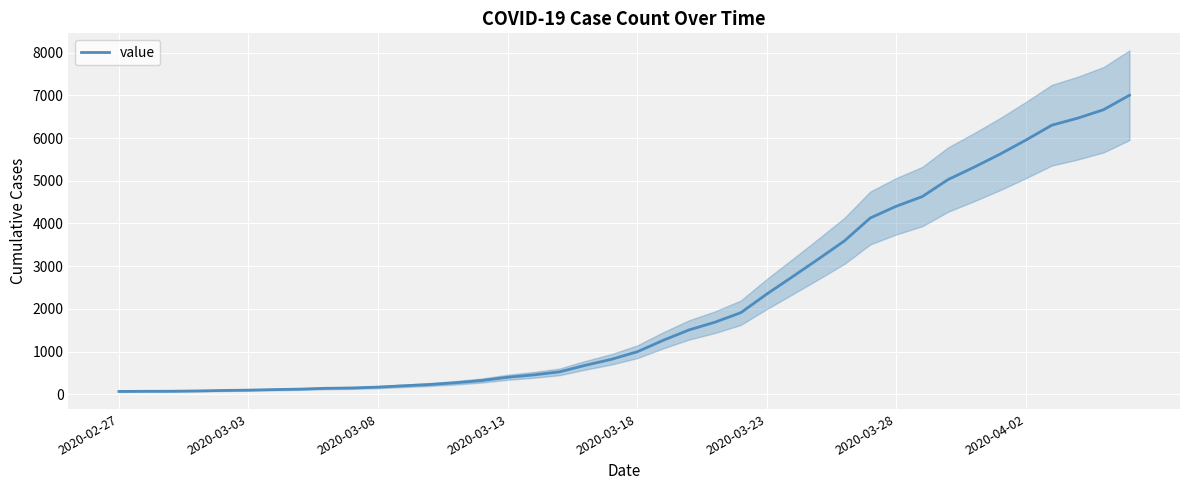

Reading left to right, what are all the values shown in this chart?

64	68	69	76	87	95	108	119	138	146	166	197	227	269	320	397	452	523	677	816	993	1261	1505	1686	1909	2345	2754	3168	3592	4129	4403	4628	5028	5317	5622	5952	6301	6466	6664	7003